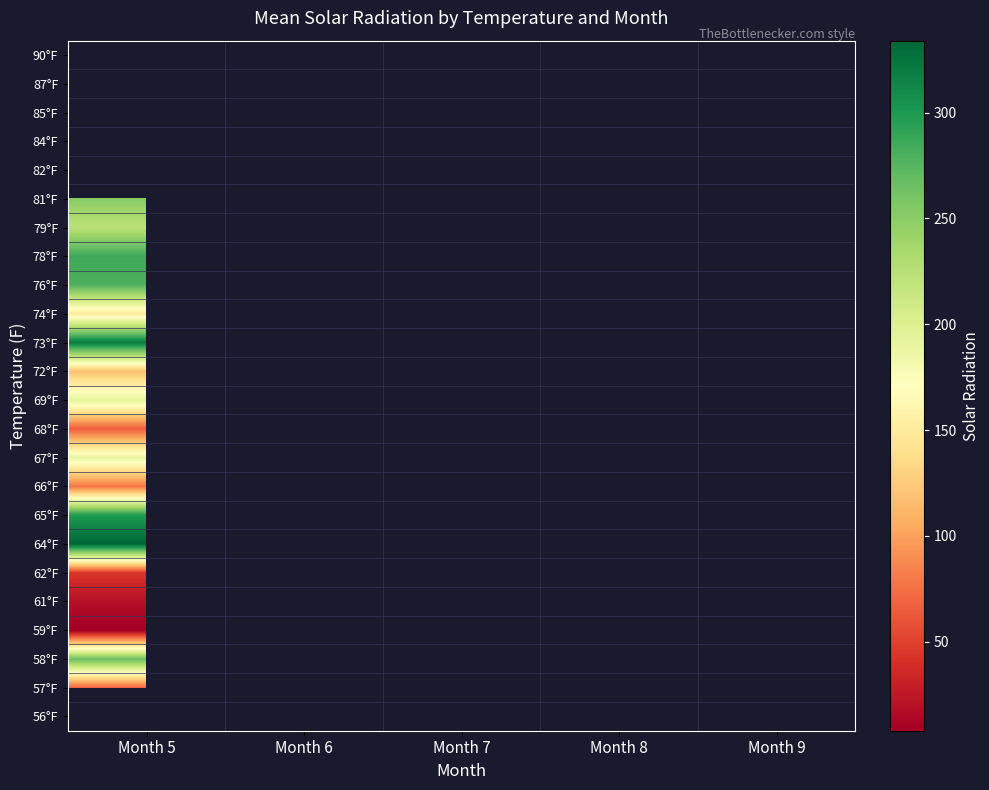

True or false: 62°F has a value of 71.4 at Month 5.

False